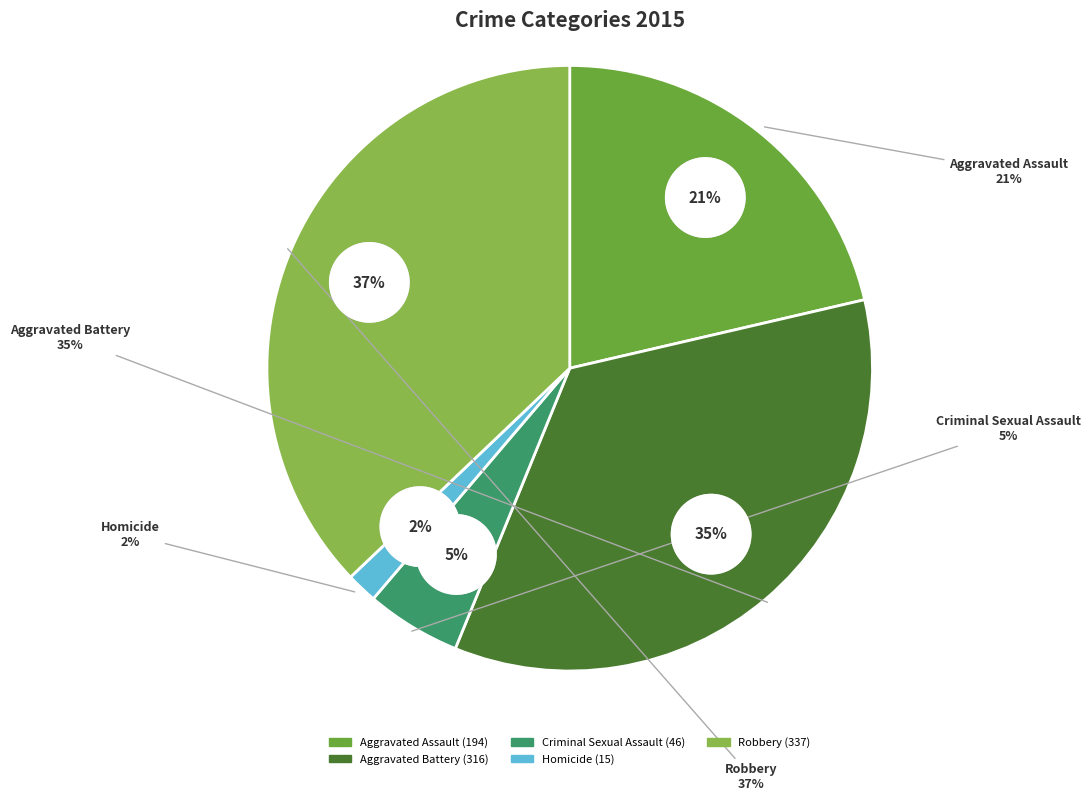

How many slices are in this pie chart?

5